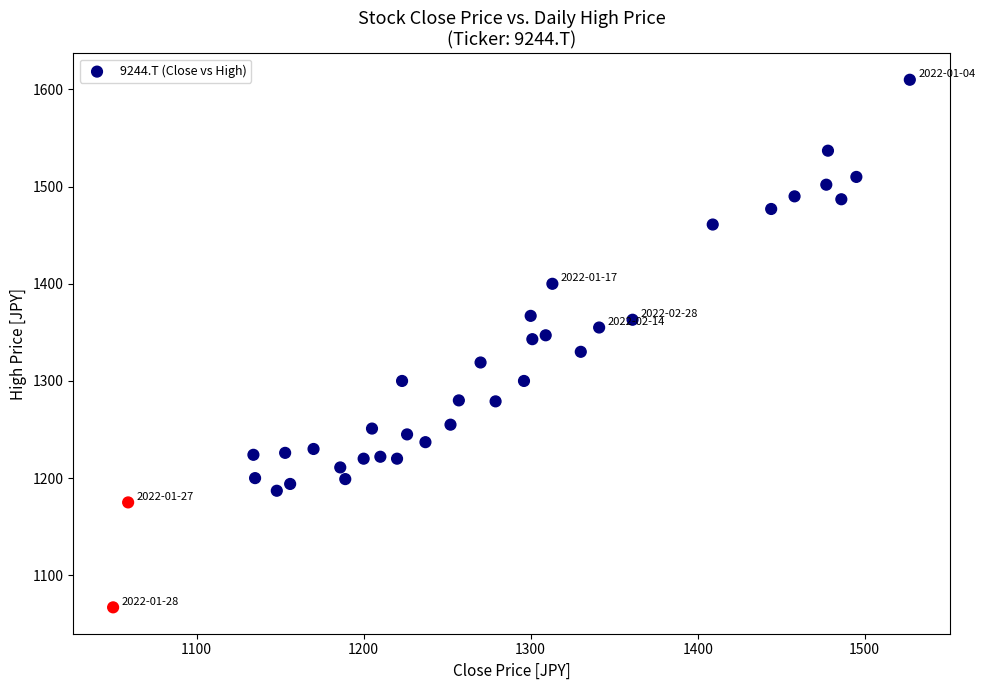

What is the range of X values (max minus min)?

477